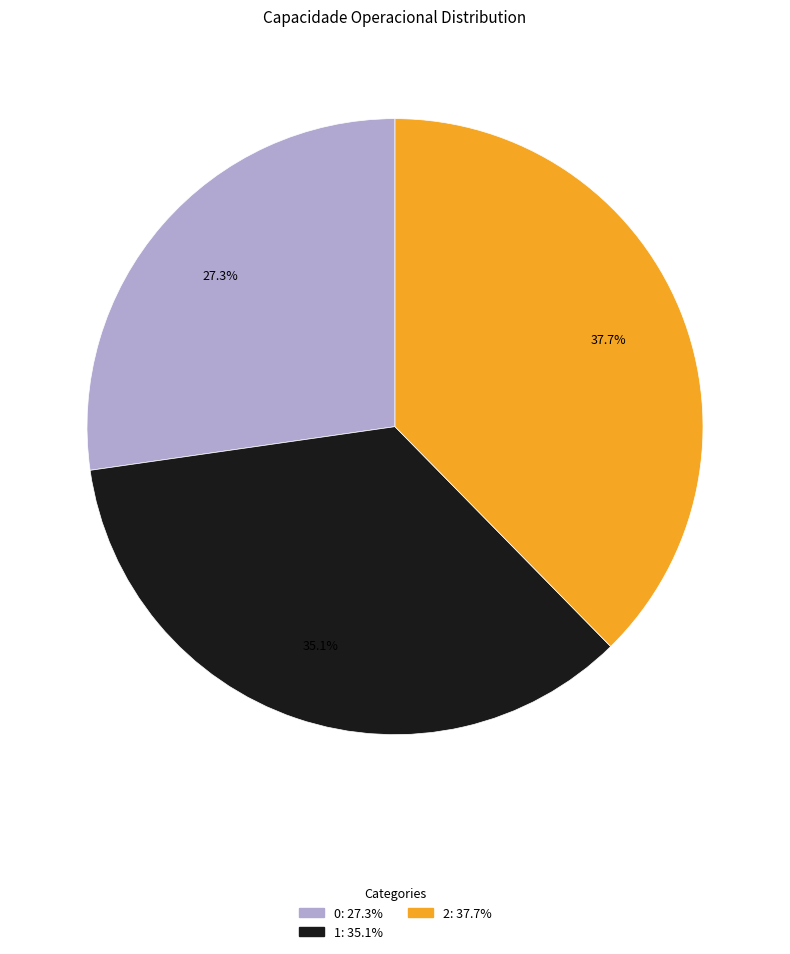

To the nearest percent, what portion does 2 represent?

38%